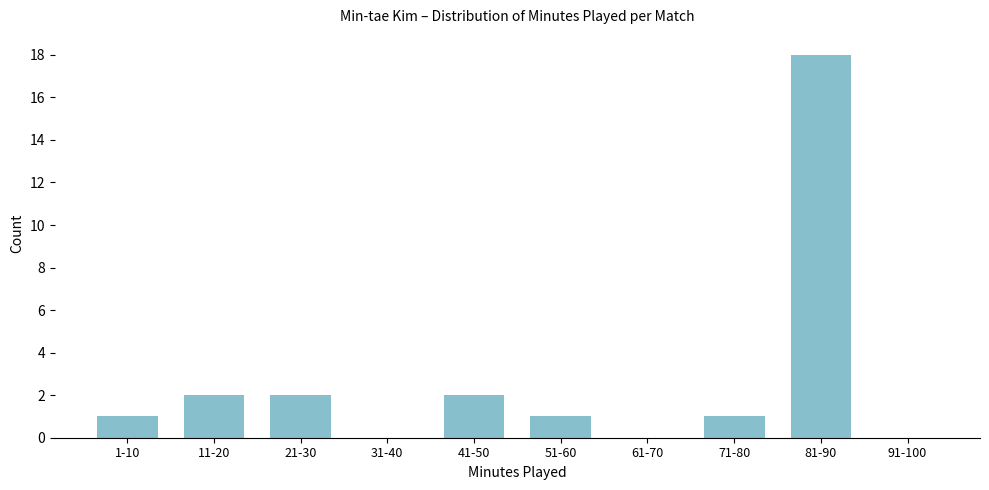

Reading left to right, what are all the values shown in this chart?

1-10=1	11-20=2	21-30=2	31-40=0	41-50=2	51-60=1	61-70=0	71-80=1	81-90=18	91-100=0